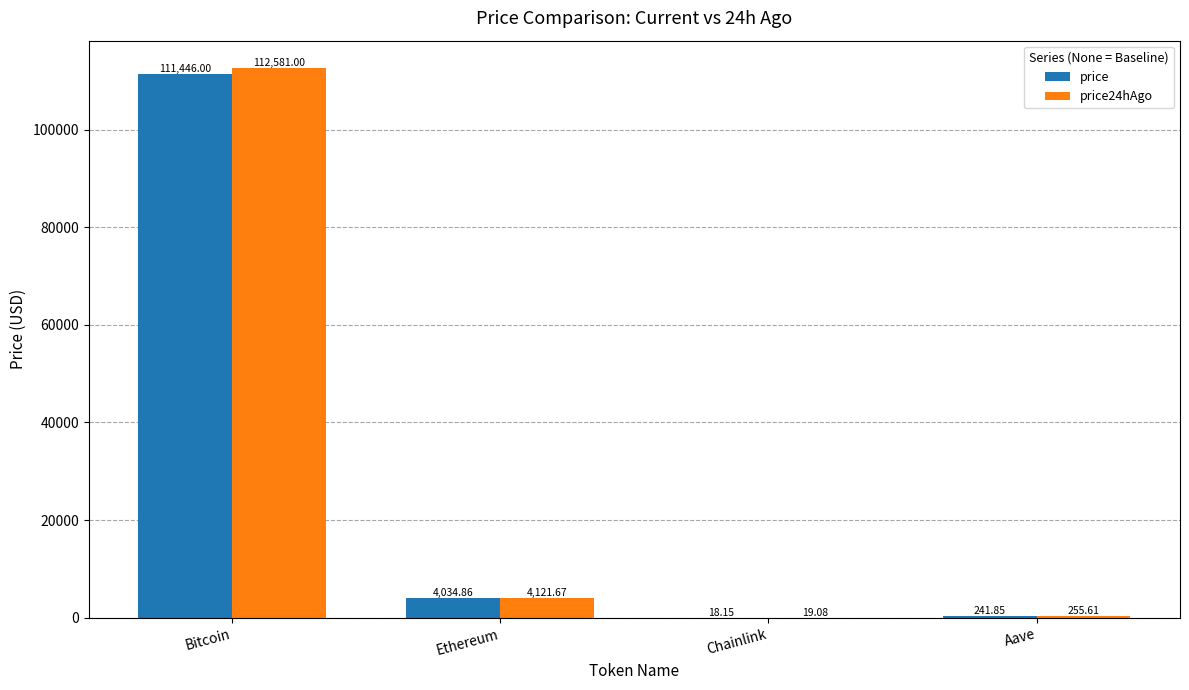

At which label is price closest to 55732?

Ethereum